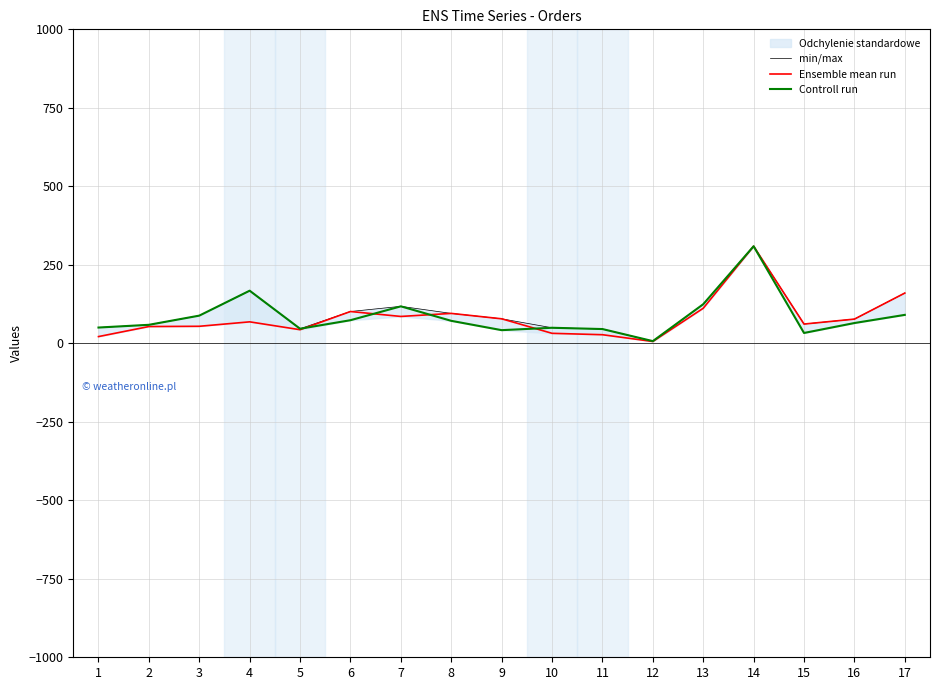

True or false: min/max and Ensemble mean run cross at least once.

False